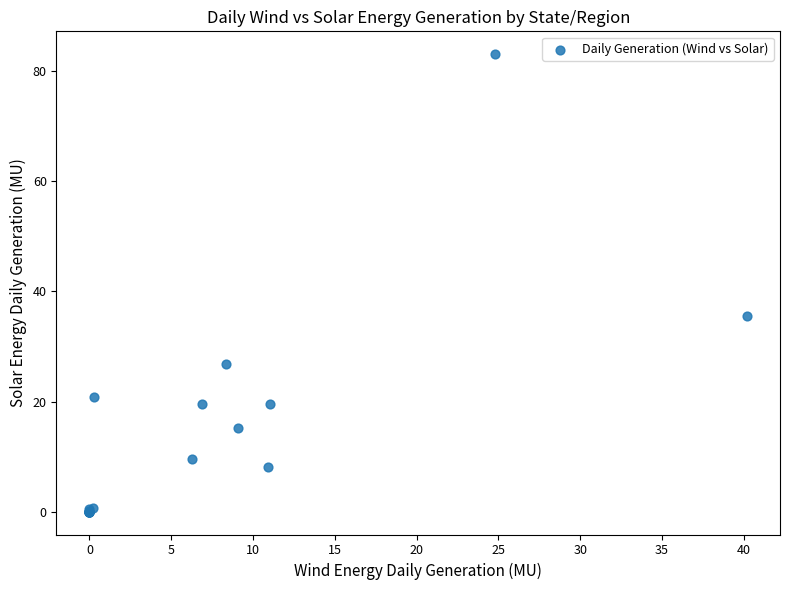

What Y value in the scatter plot is closest to 41?

35.6